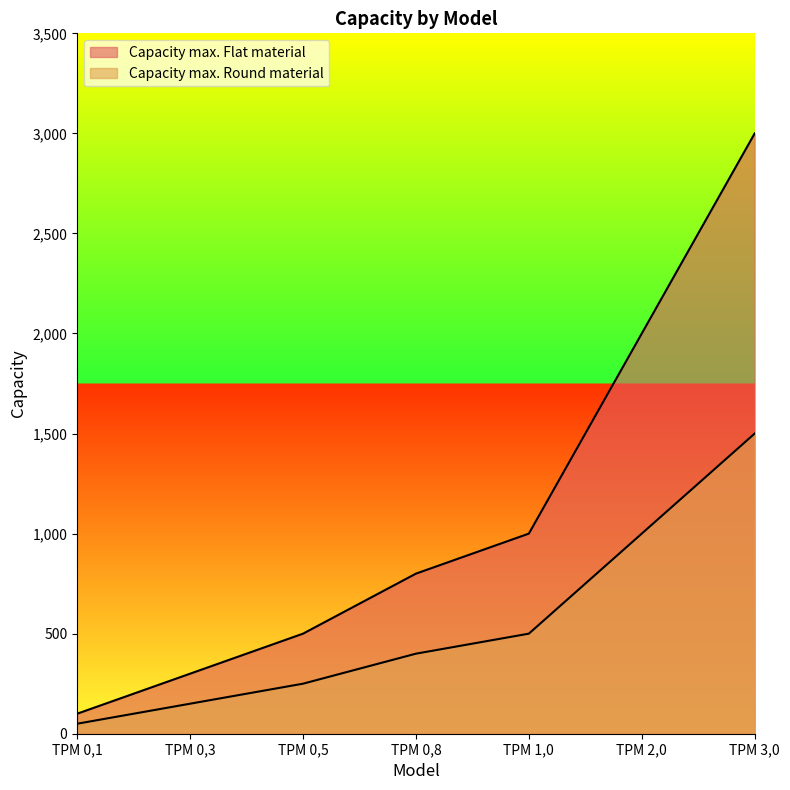

What is the total value across all series at TPM 0,8?

1200